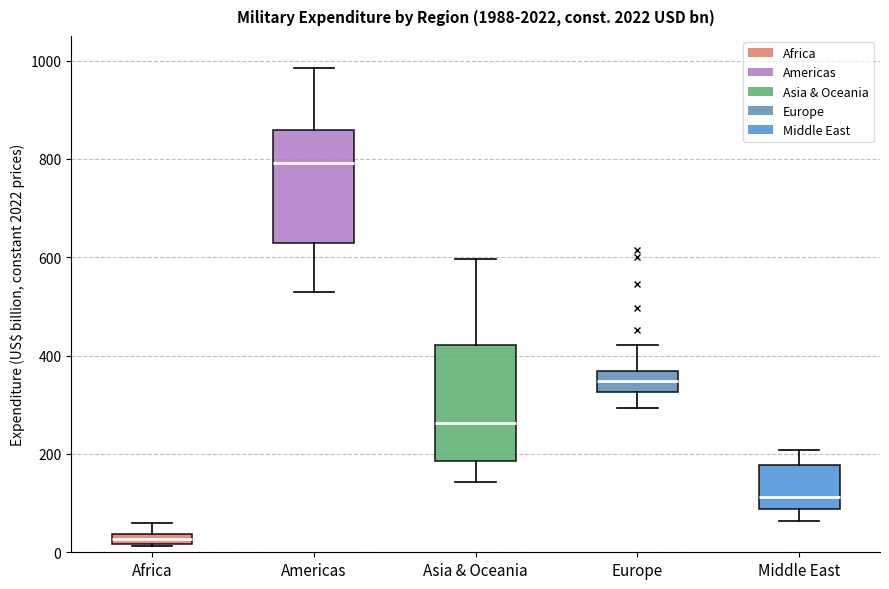

Which box's median line is the highest?

Americas